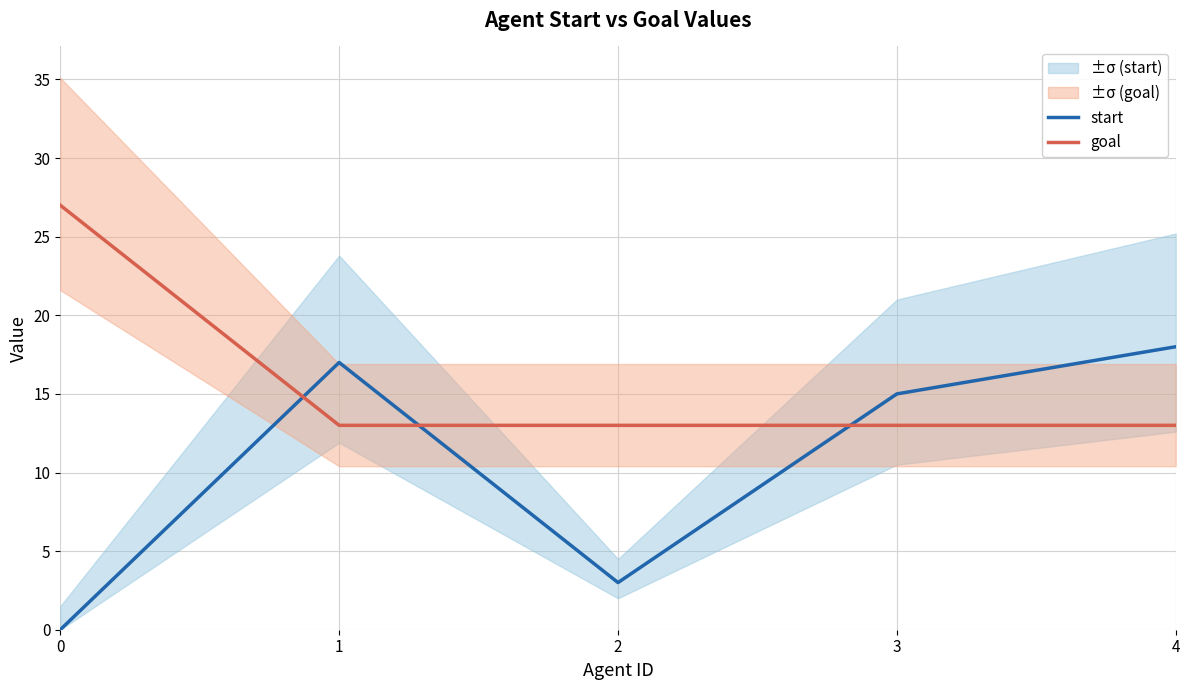

The goal series shows 22 at 3. True or false?

False